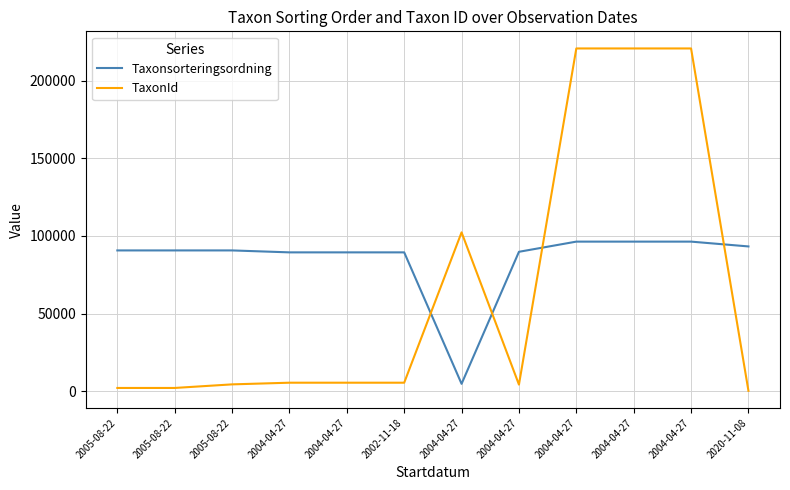

Reading left to right, what are all the values shown in this chart?

Taxonsorteringsordning: 2005-08-22=90661	2005-08-22=90661	2005-08-22=90665	2004-04-27=89412	2004-04-27=89412	2002-11-18=89412	2004-04-27=4717	2004-04-27=89780	2004-04-27=96334	2004-04-27=96334	2004-04-27=96334	2020-11-08=93235
TaxonId: 2005-08-22=2058	2005-08-22=2058	2005-08-22=4366	2004-04-27=5442	2004-04-27=5442	2002-11-18=5442	2004-04-27=102306	2004-04-27=4217	2004-04-27=220787	2004-04-27=220787	2004-04-27=220787	2020-11-08=210